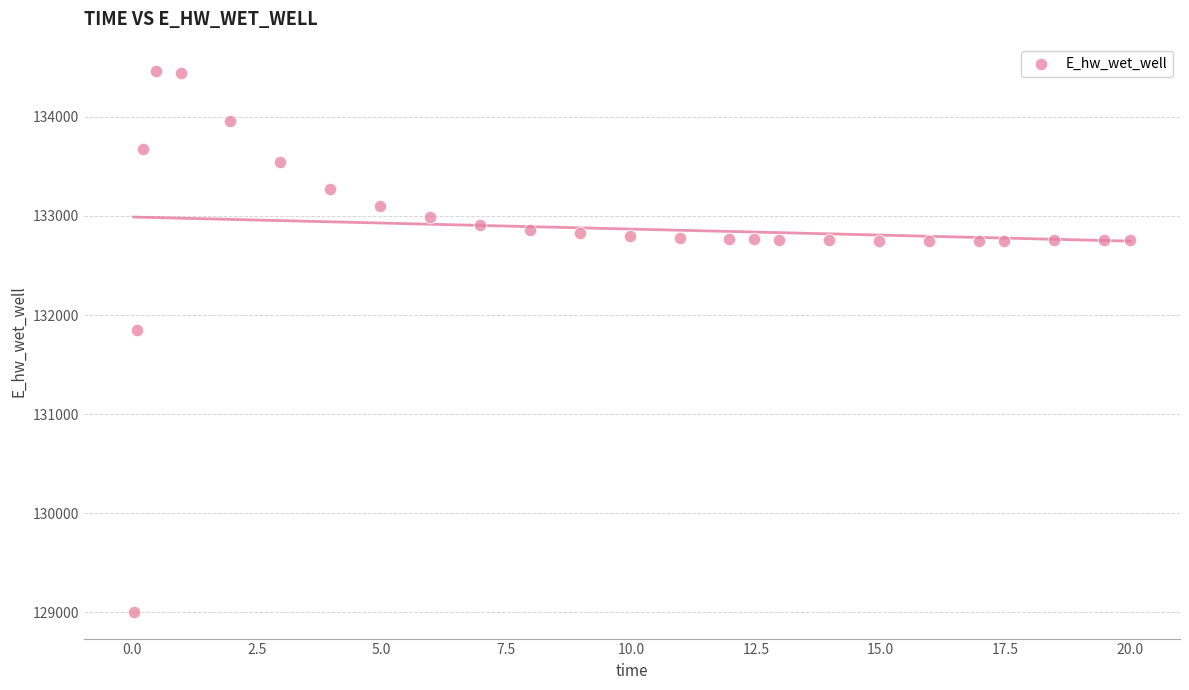

What is the range of Y values (max minus min)?

5451.2